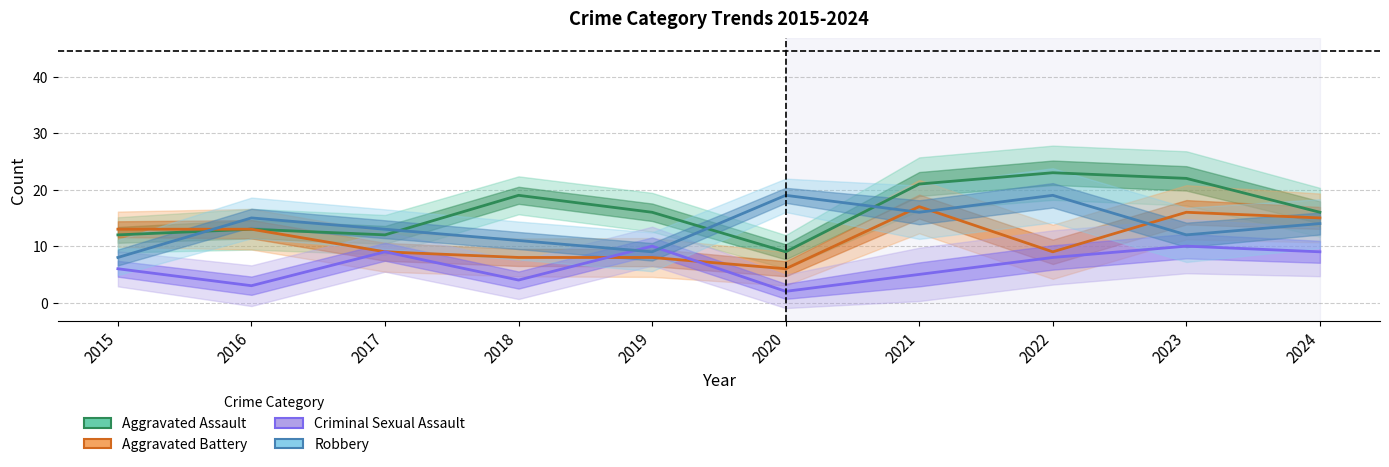

What is the sum of all Aggravated Battery values?

114